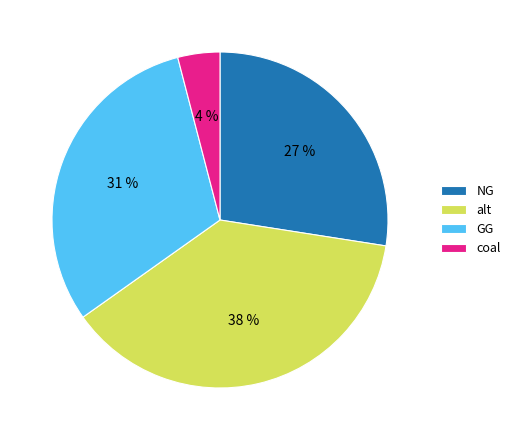

What percentage is the GG slice, to the nearest percent?

31%